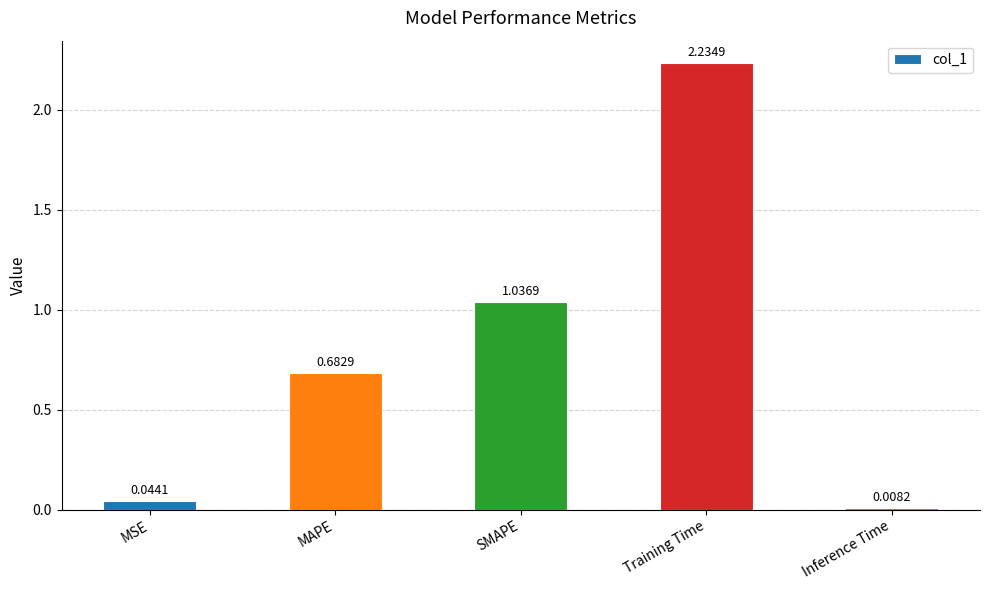

Which label corresponds to the largest value in the chart?

Training Time